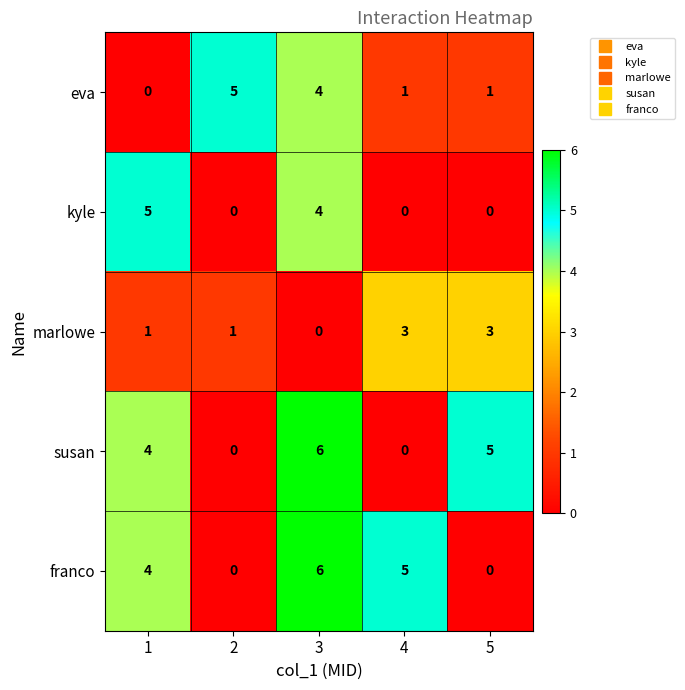

Which category has the highest value across all series?

3